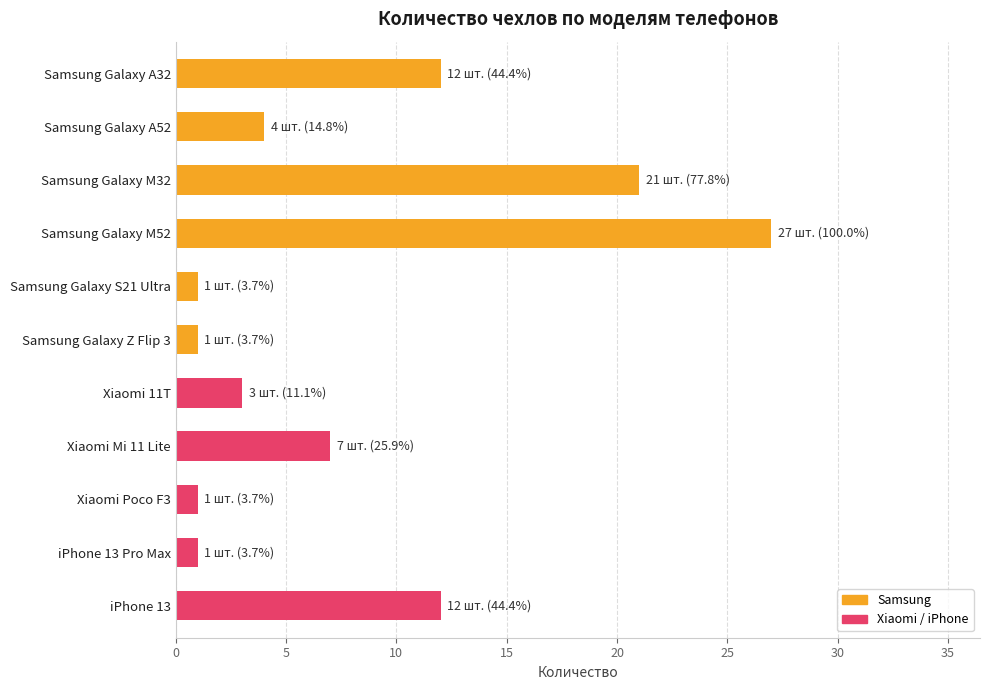

How many data points does each series have?

11